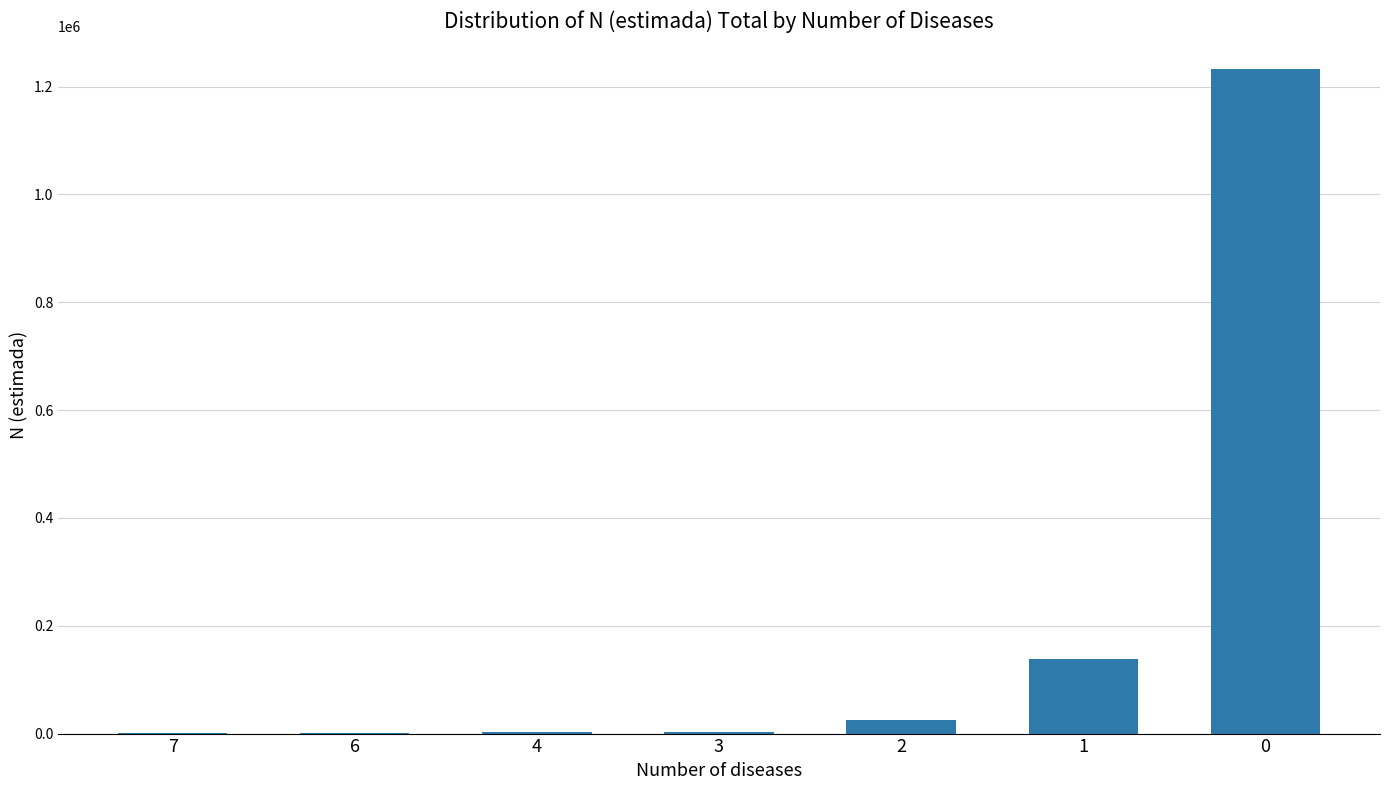

How many categories are shown in the chart?

7